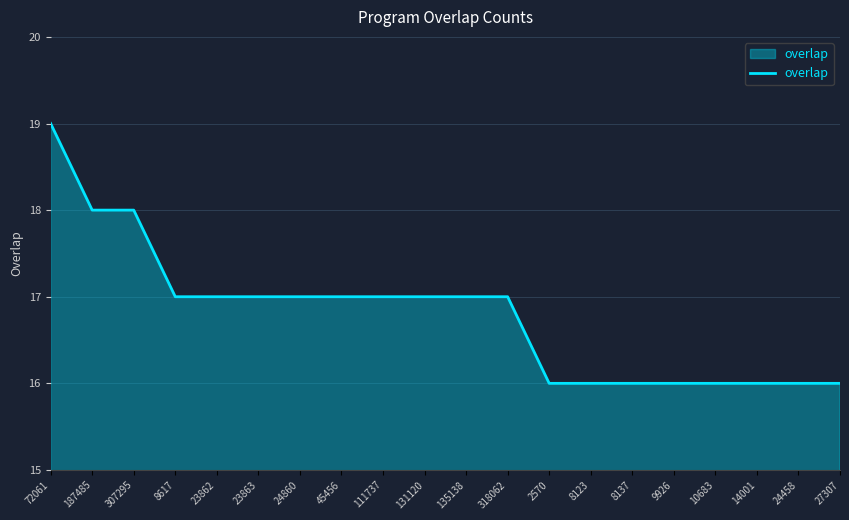

What is the smallest value displayed?

16